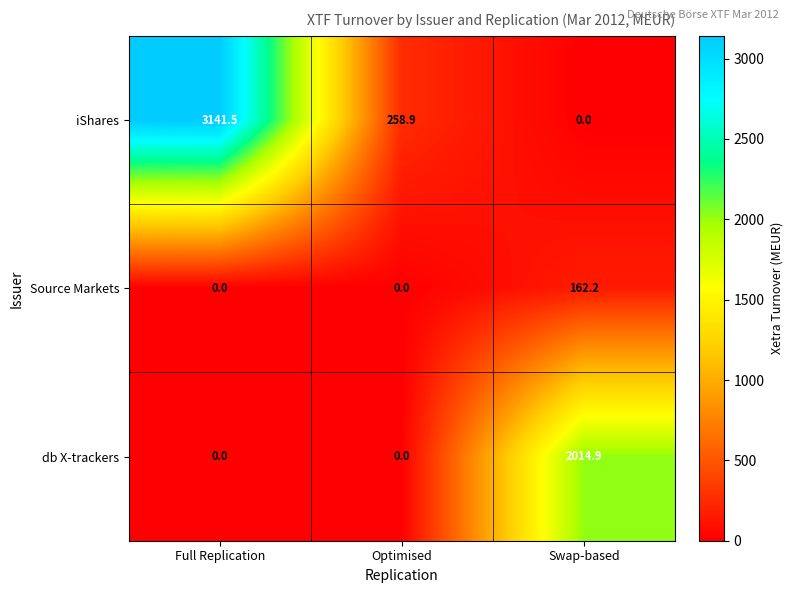

What is the maximum value shown in the chart?

3141.5